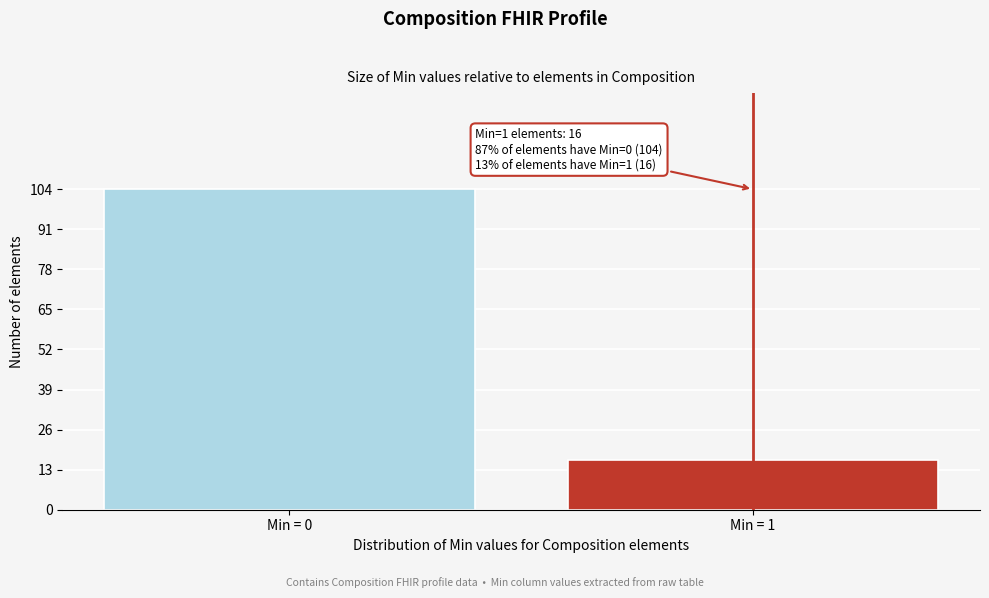

Reading right to left, extract all data points from this chart.

Min = 1=16	Min = 0=104